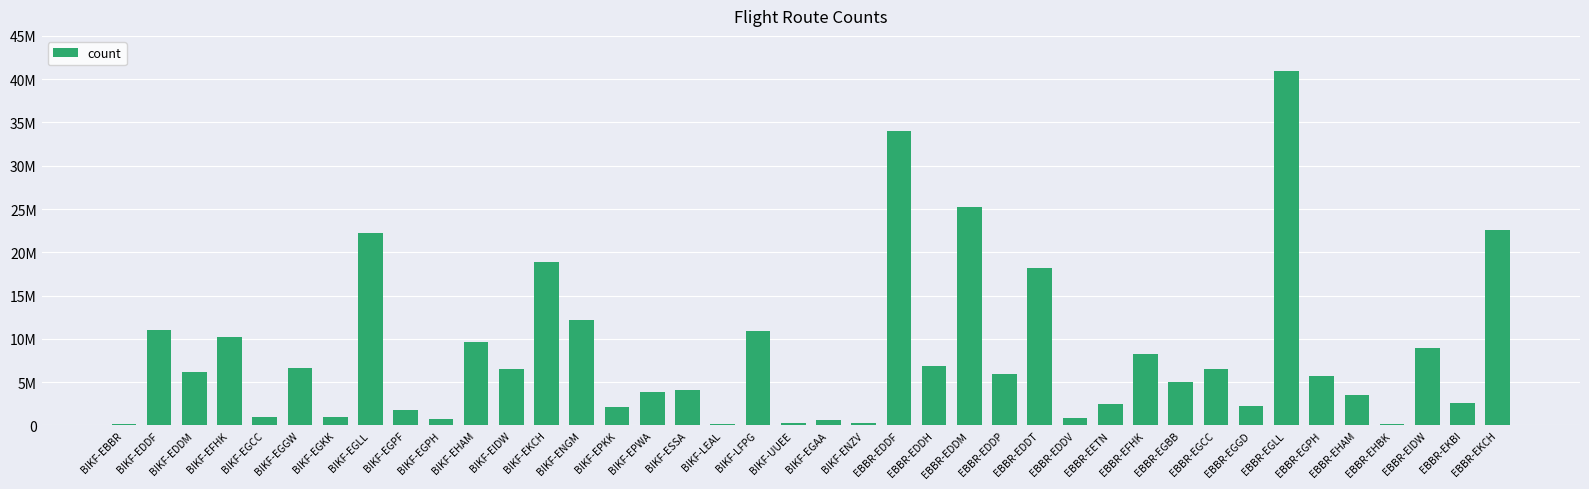

What is the value of the 29th bar from the left?

2477904